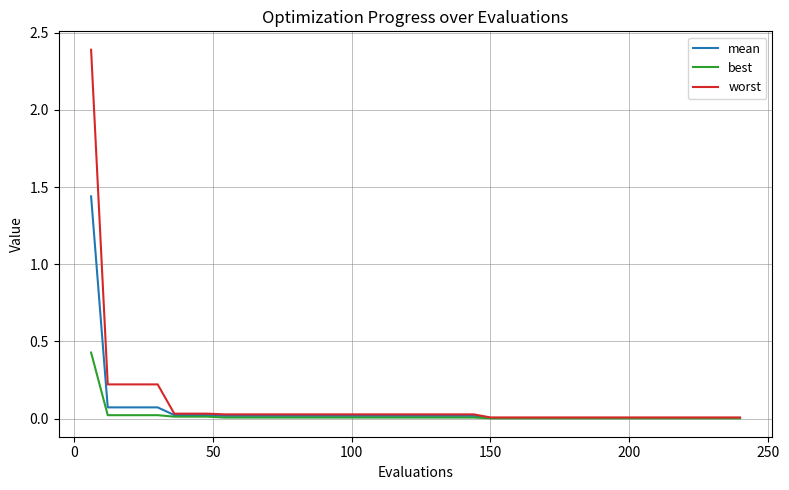

Rank the series by their maximum value, from lowest to highest.

best, mean, worst